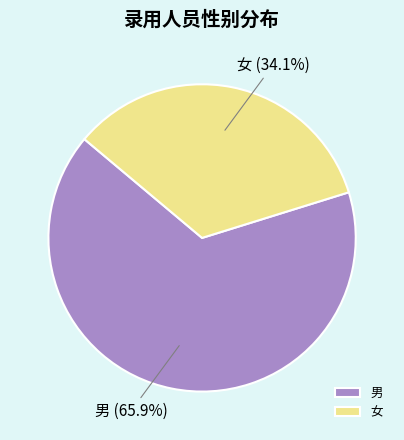

The 女 slice represents 34% of the pie. True or false?

True